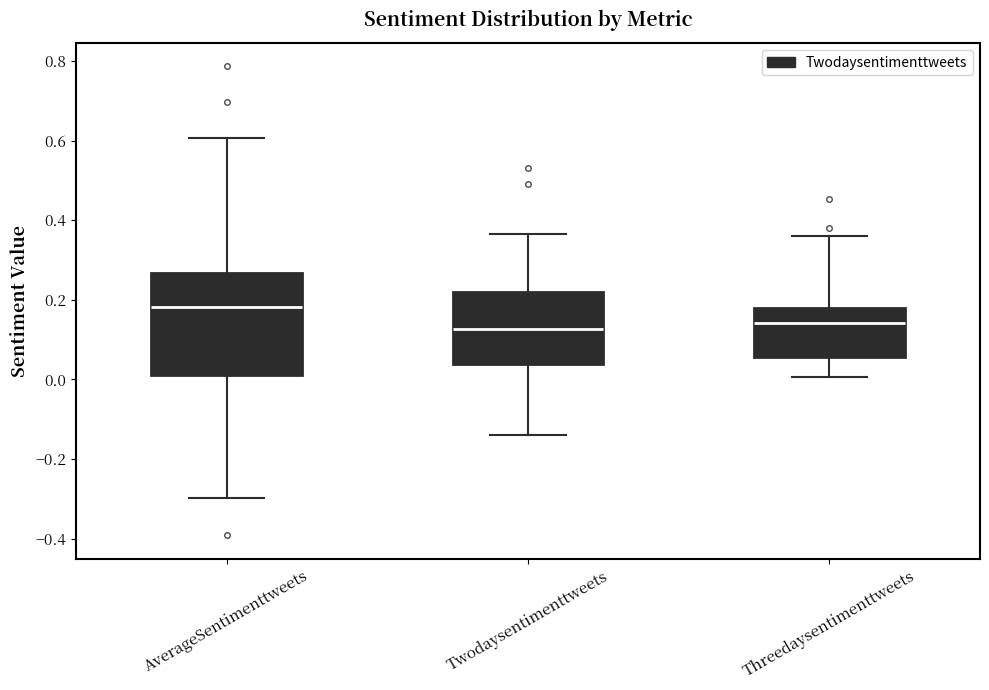

Which box's median line is the highest?

AverageSentimenttweets